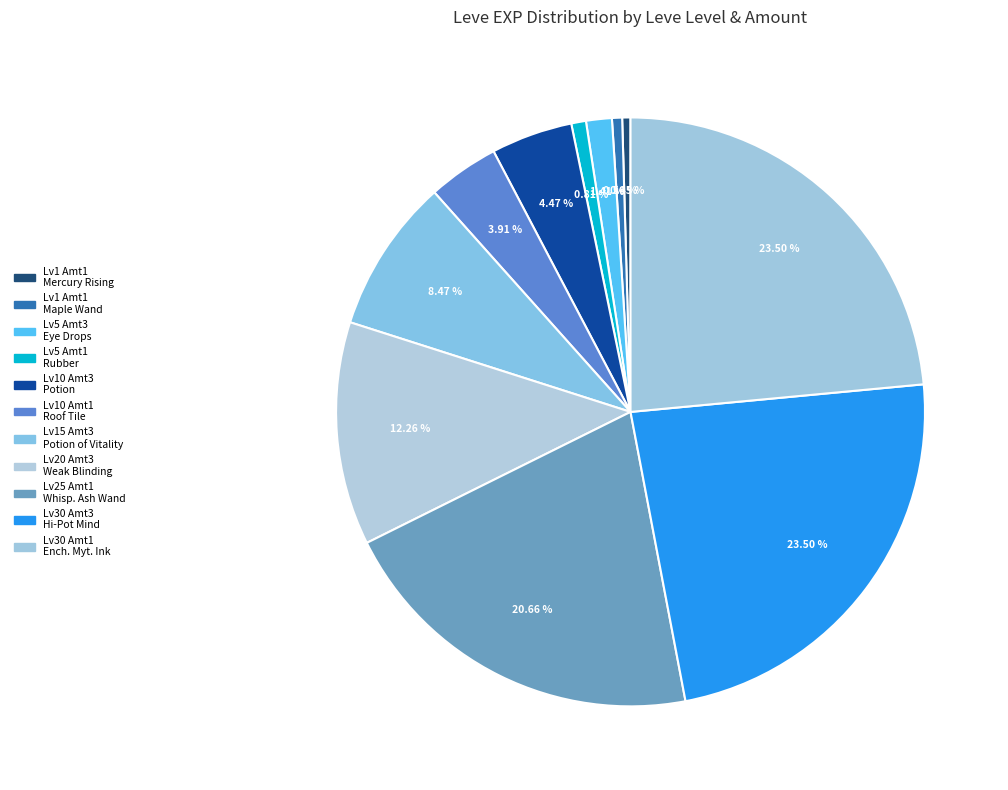

How many slices are in this pie chart?

11